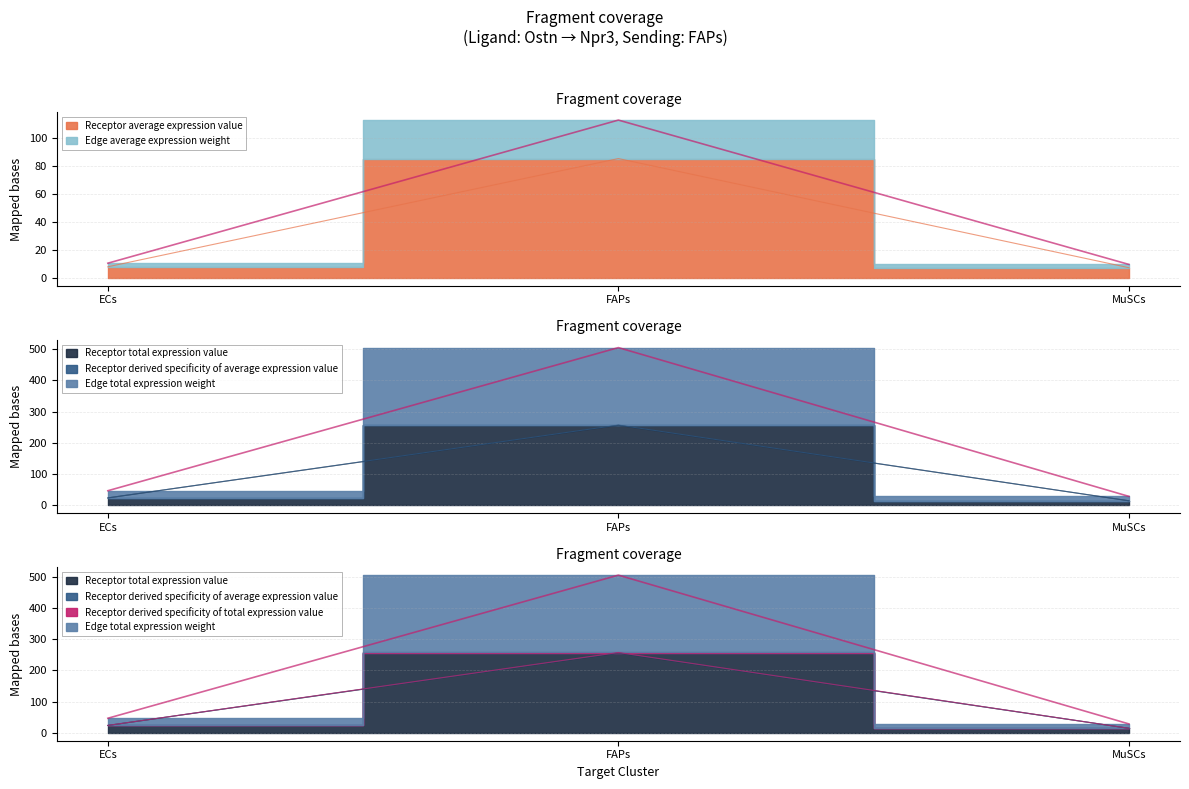

What is the difference between the highest and lowest values at ECs?

38.9